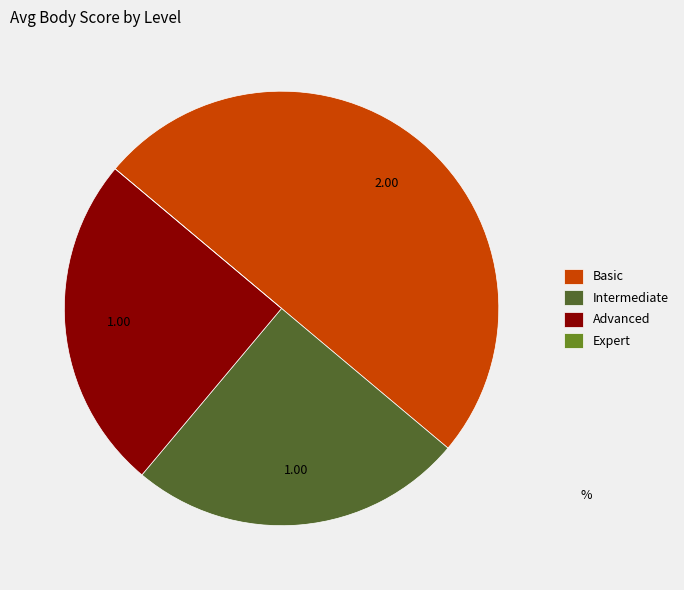

Which slice is the largest?

Basic